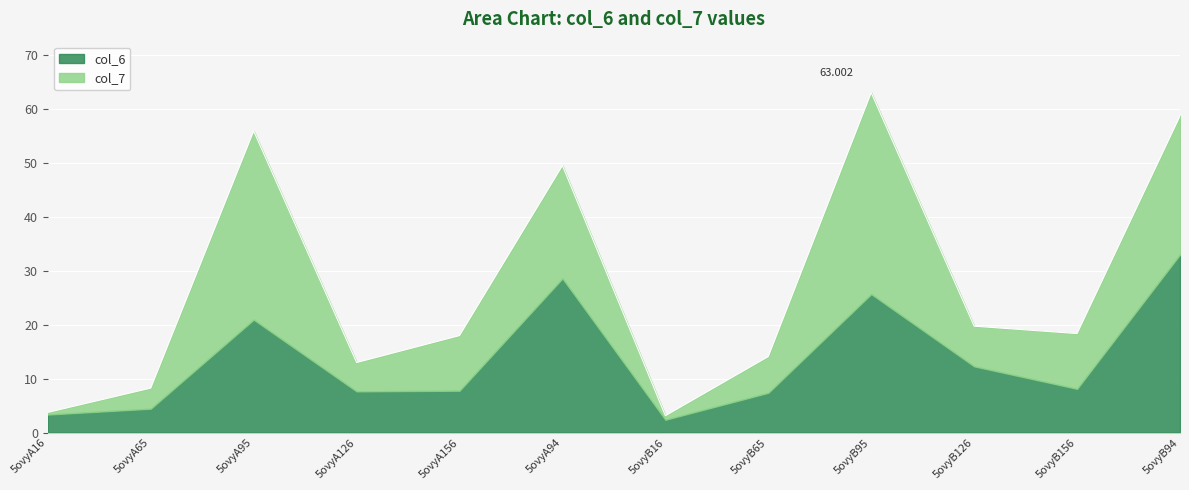

How many interior local peaks does the col_7 series have?

3